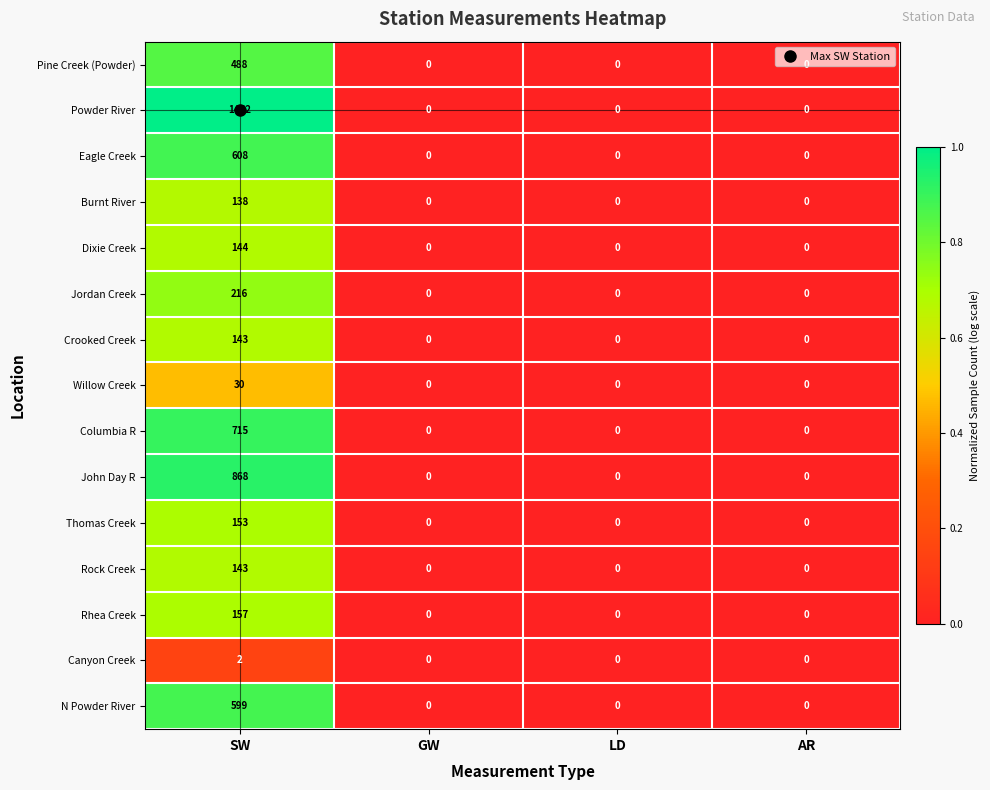

What is the maximum value for Jordan Creek?

216